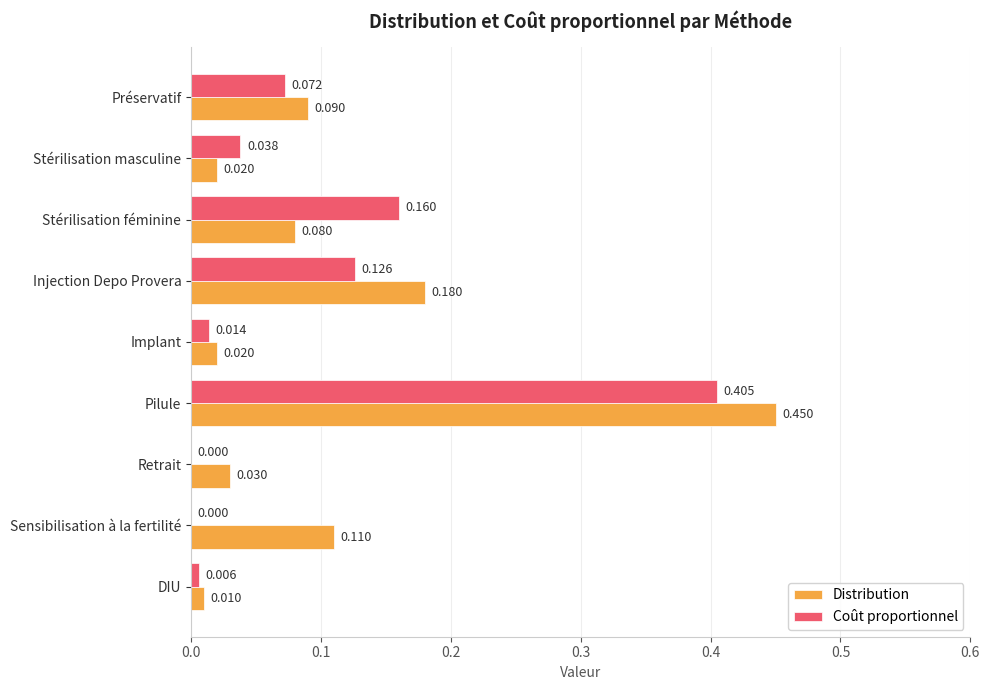

Which series changed the most between Stérilisation féminine and Pilule?

Distribution